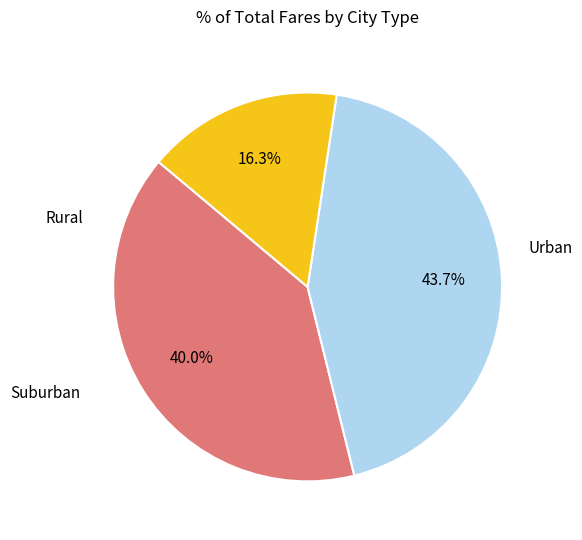

Is there a majority slice in this chart?

No